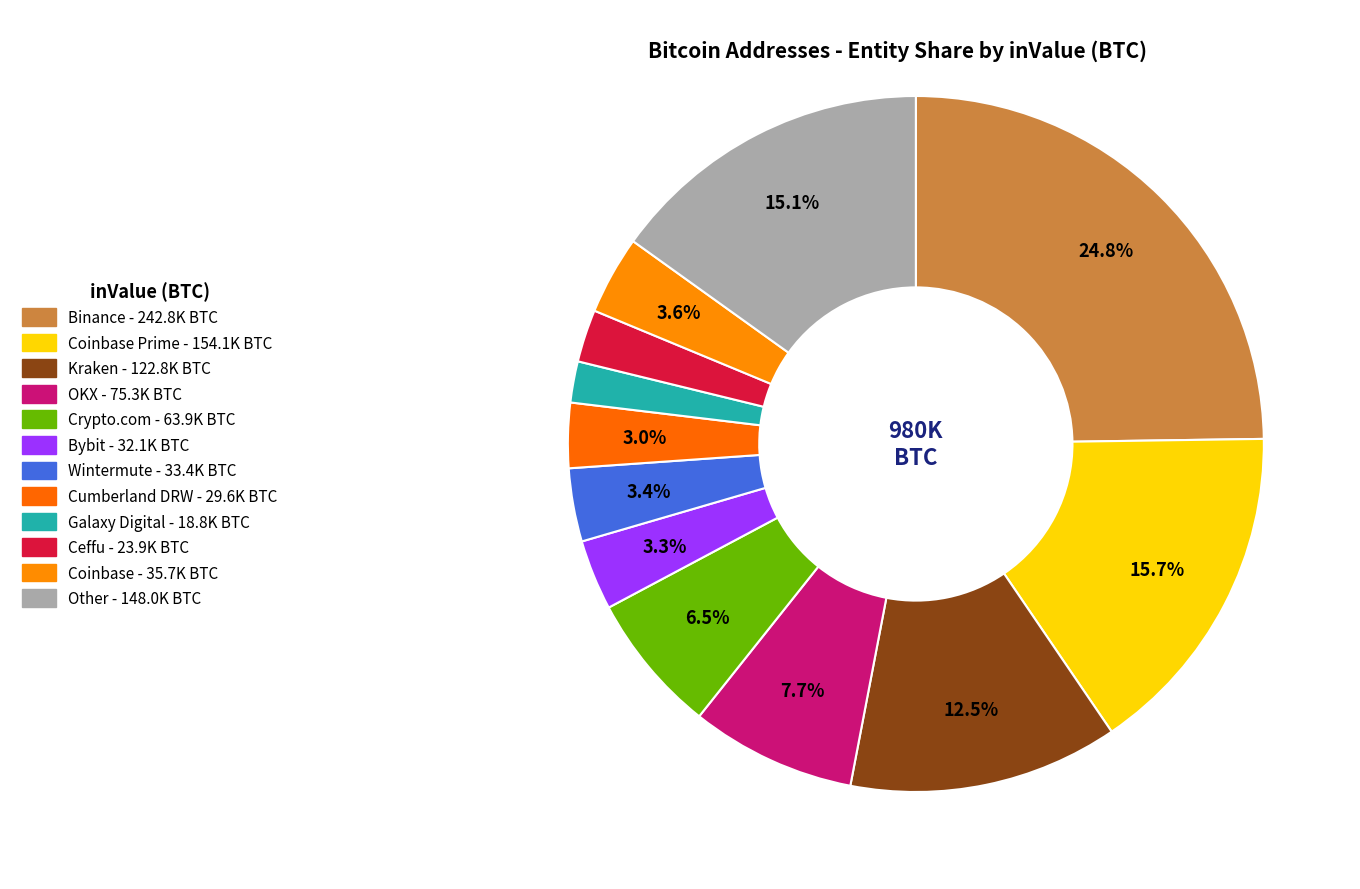

How many segments does this pie chart have?

12